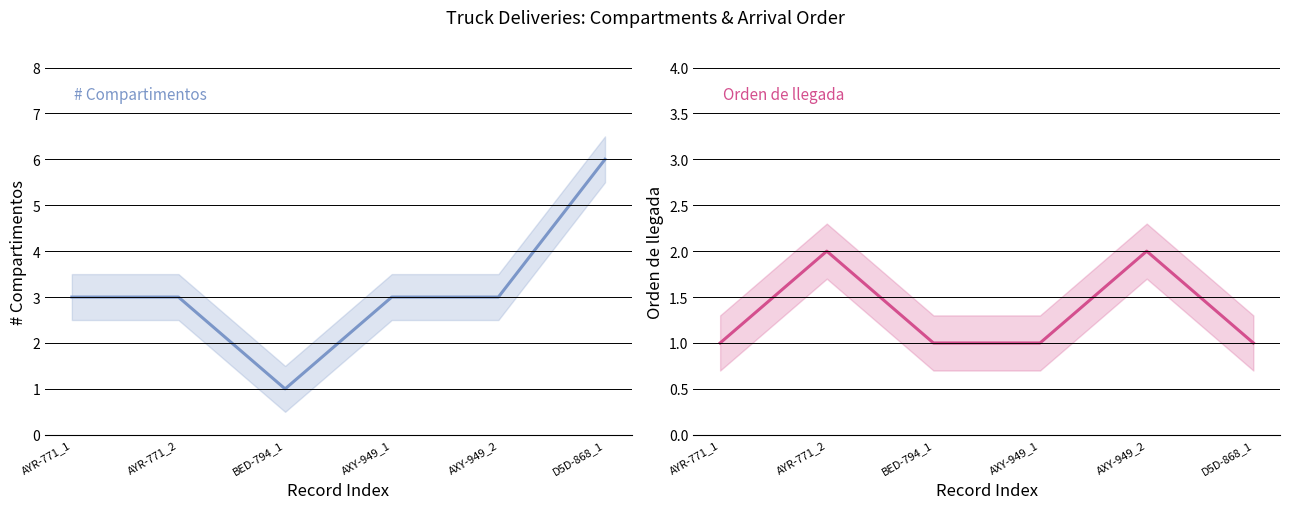

Rank the series by their average value, from lowest to highest.

Orden de llegada, # Compartimentos